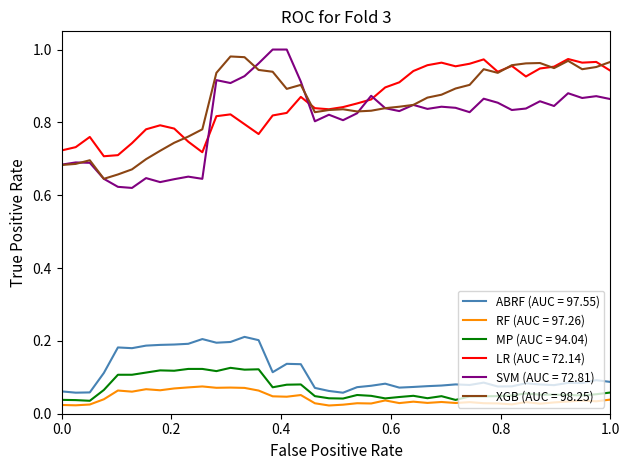

True or false: SVM (AUC = 72.81) and MP (AUC = 94.04) cross at least once.

False